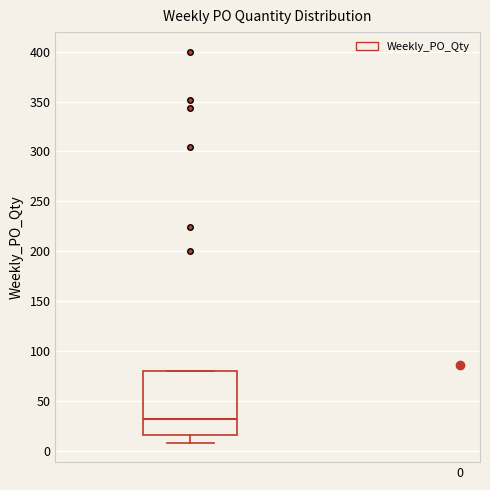

Where is the lower edge of the box on the y-axis? The values are not printed on the chart, so give them approximately, as read against the axis.

15